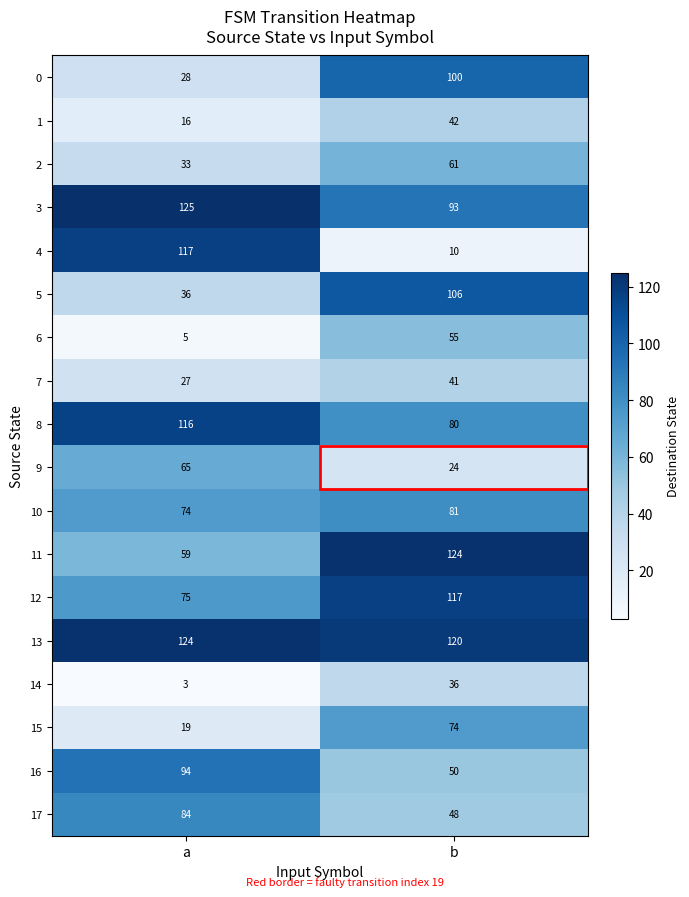

What is the total value across all series at b?

1262